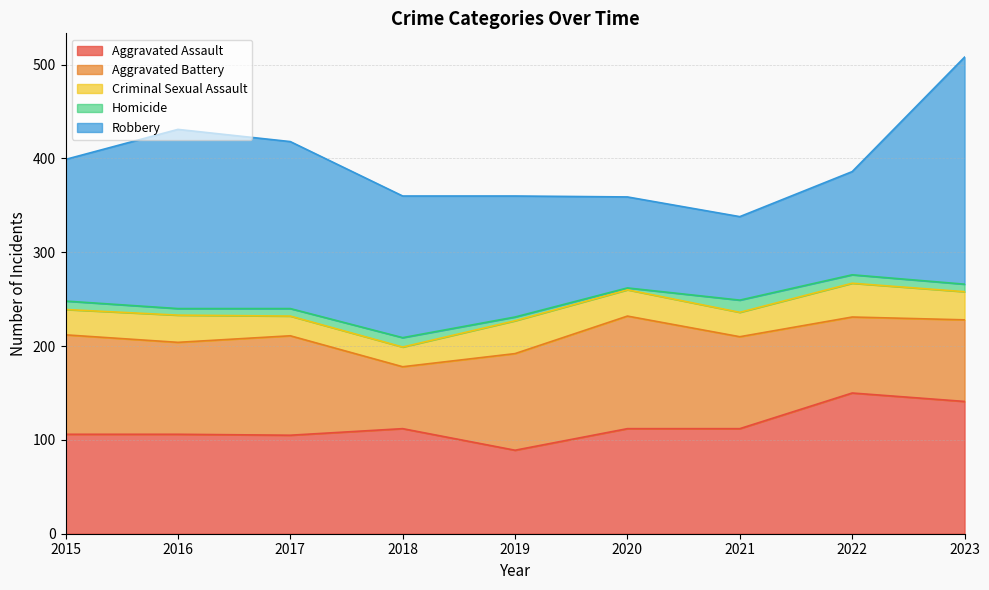

Count the number of categories in the chart.

9